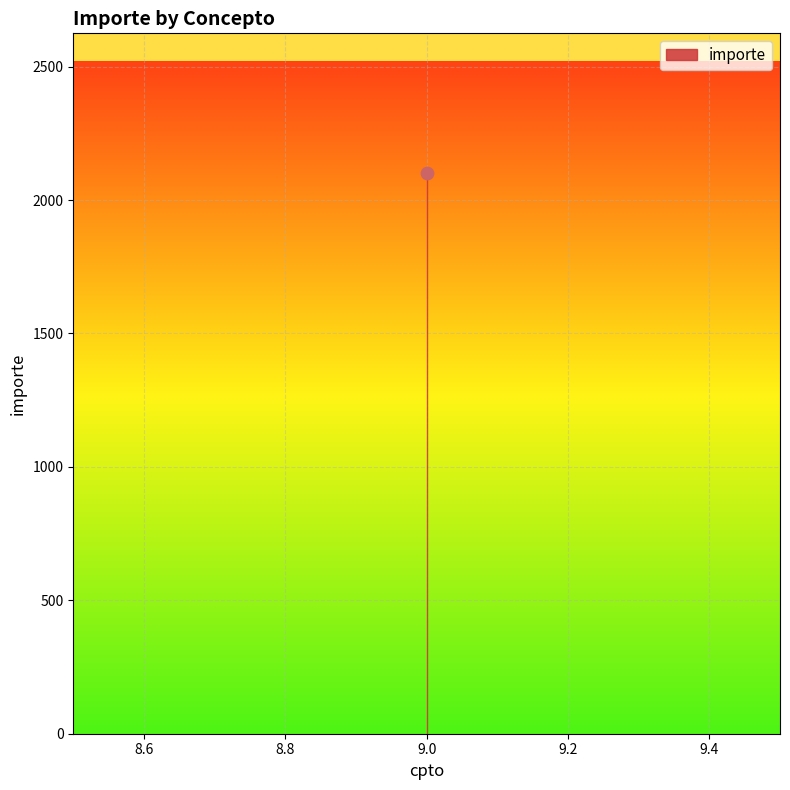

Which has a higher value, 9 or 9?

9